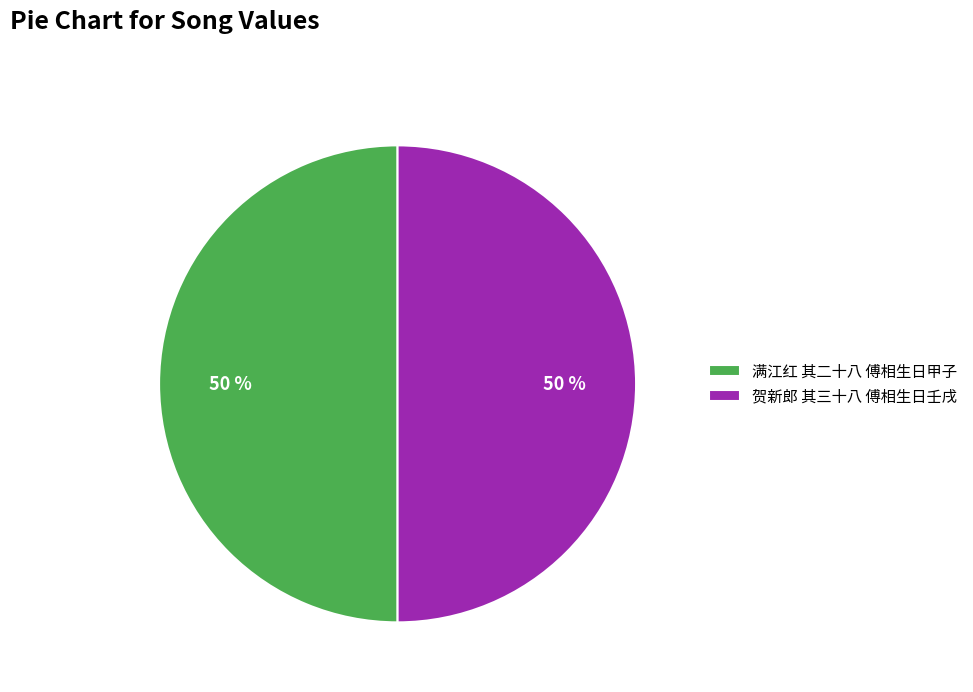

Combined, do 满江红 其二十八 傅相生日甲子 and 贺新郎 其三十八 傅相生日壬戌 account for over 50%?

Yes